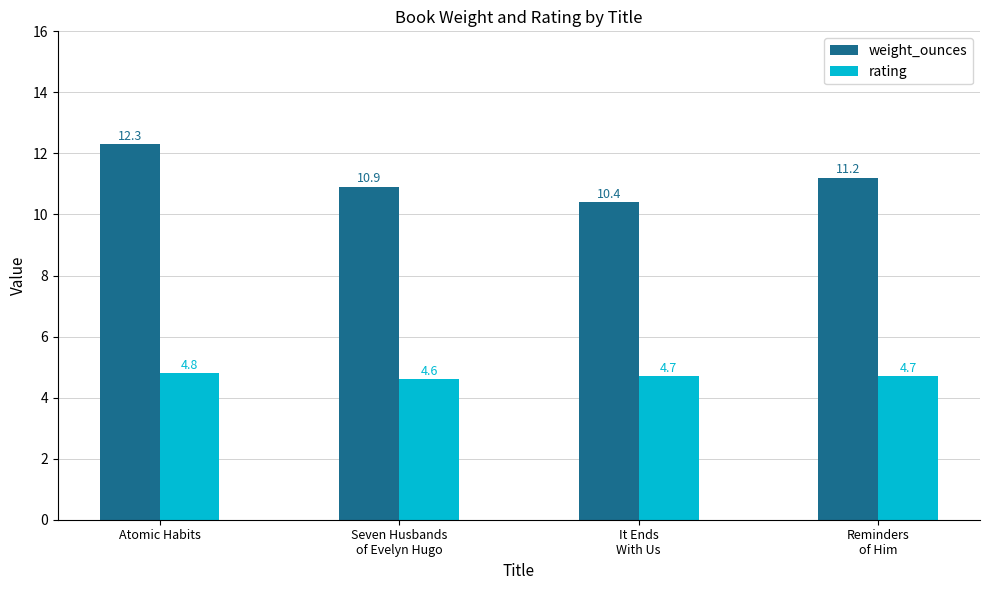

Reading right to left, list all the values displayed in this chart.

weight_ounces: 11.2	10.4	10.9	12.3
rating: 4.7	4.7	4.6	4.8